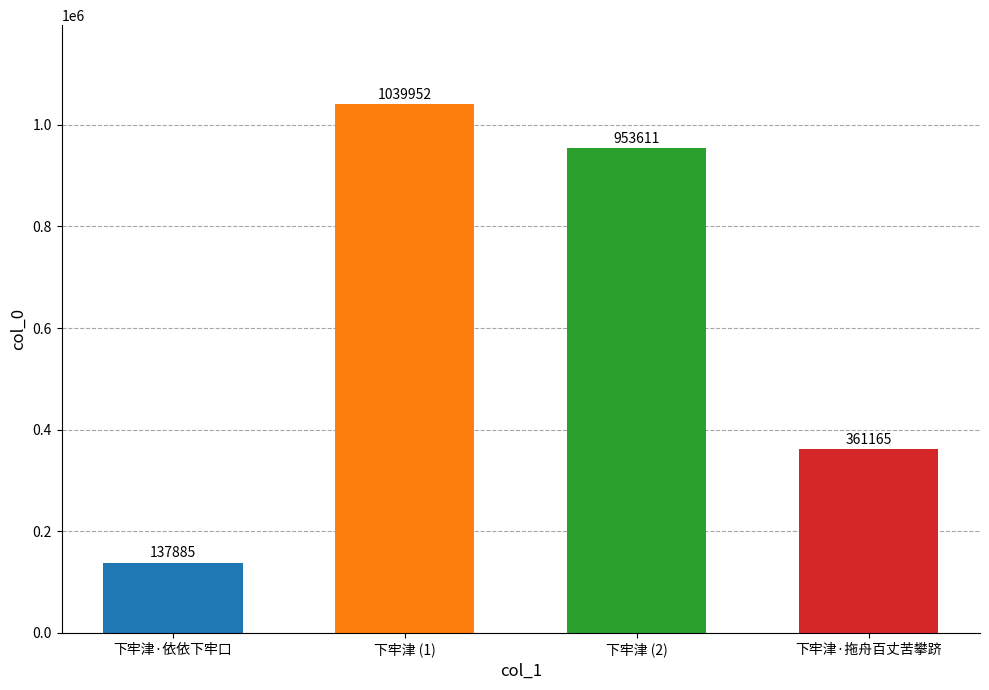

Is it true that the value at 下牢津 (2) is 511168?

False